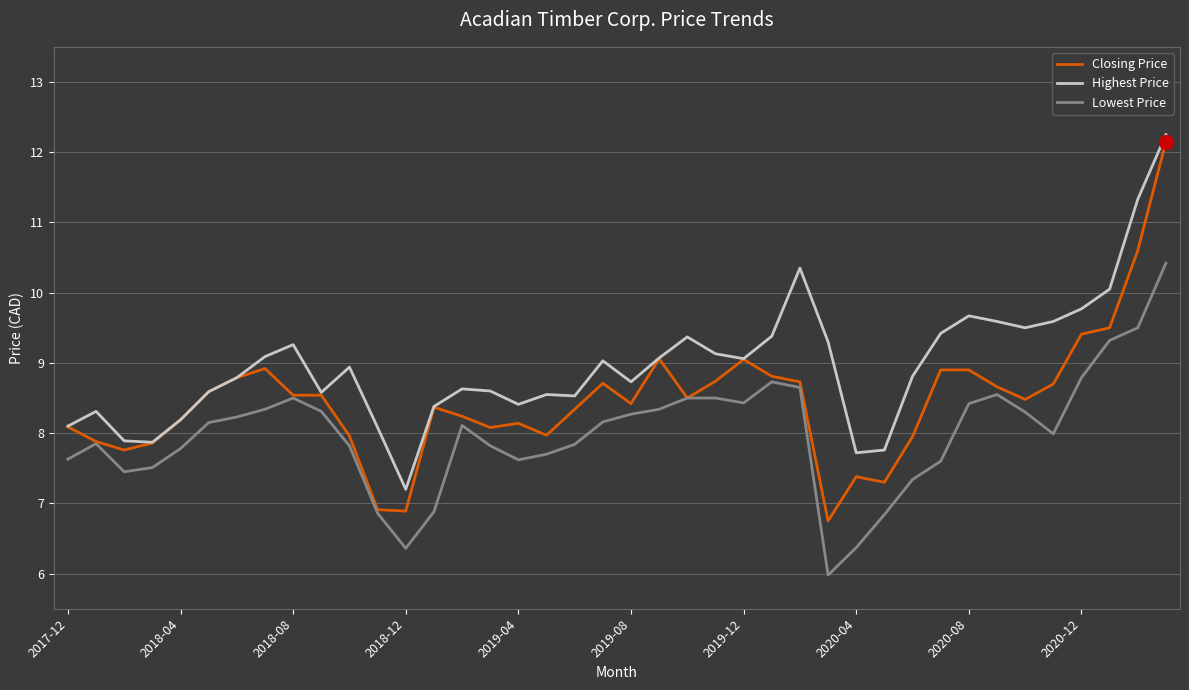

List the series in order of their overall mean, highest first.

Highest Price, Closing Price, Lowest Price